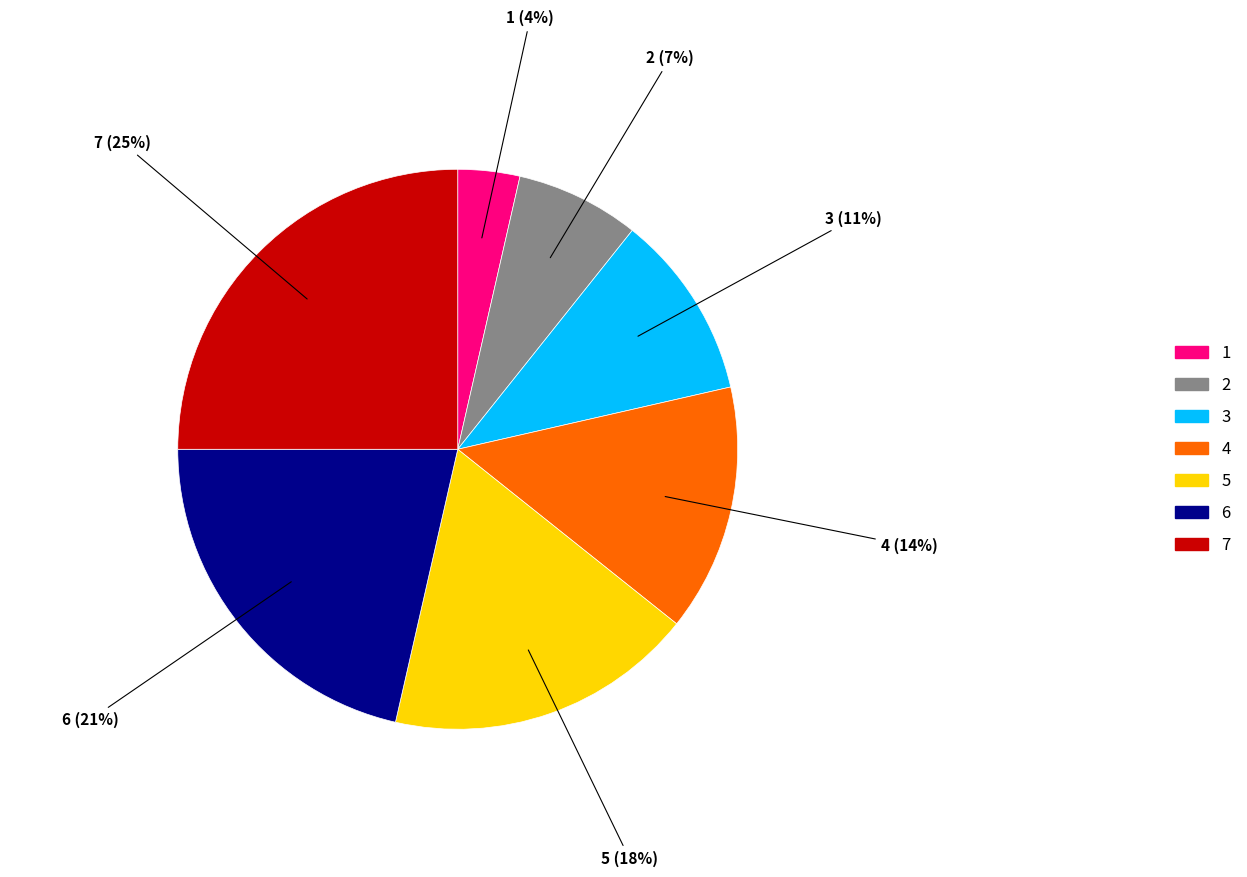

Count the number of slices in the pie.

7